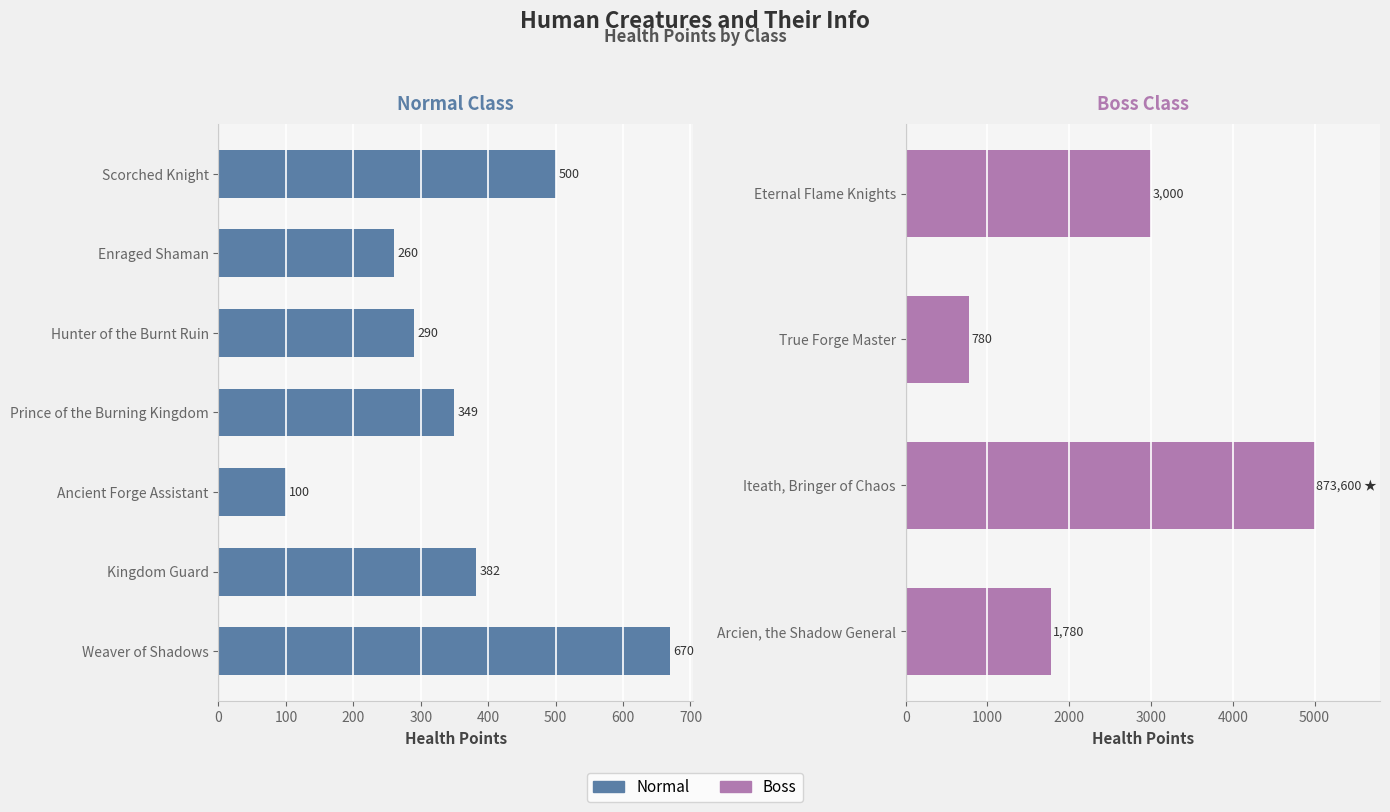

How many values are below 349?

3